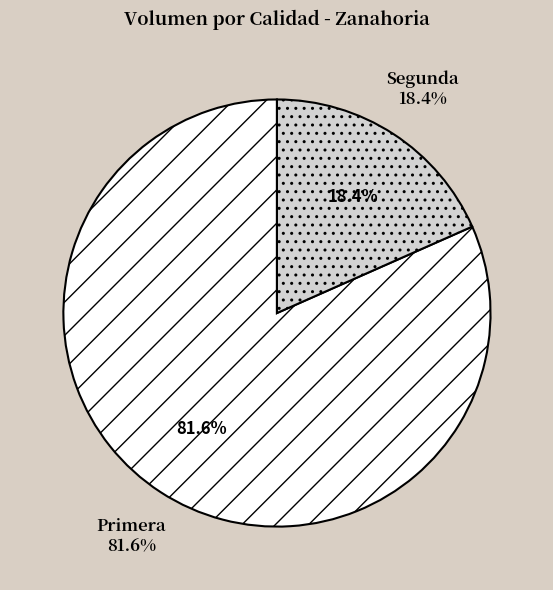

True or false: Segunda accounts for 4% of the total.

False